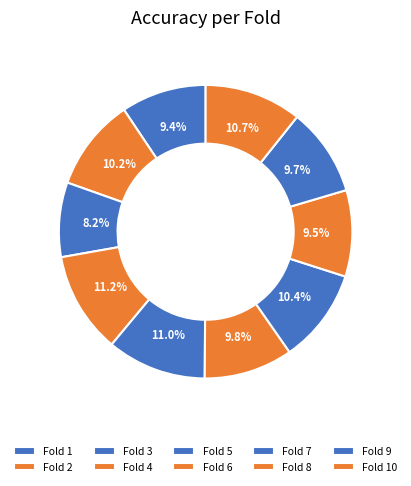

Count the number of slices in the pie.

10